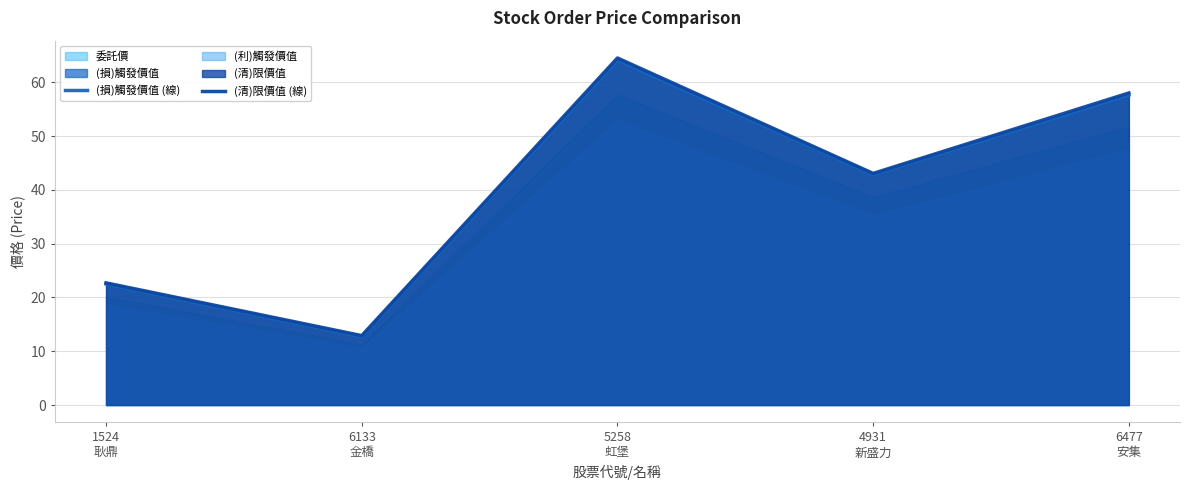

What is the sum of all (清)限價值 (線) values?

201.2